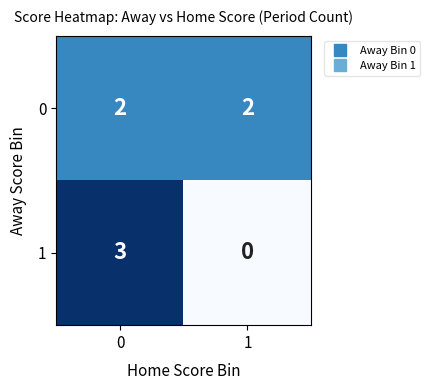

Which label corresponds to the smallest value in the chart?

1